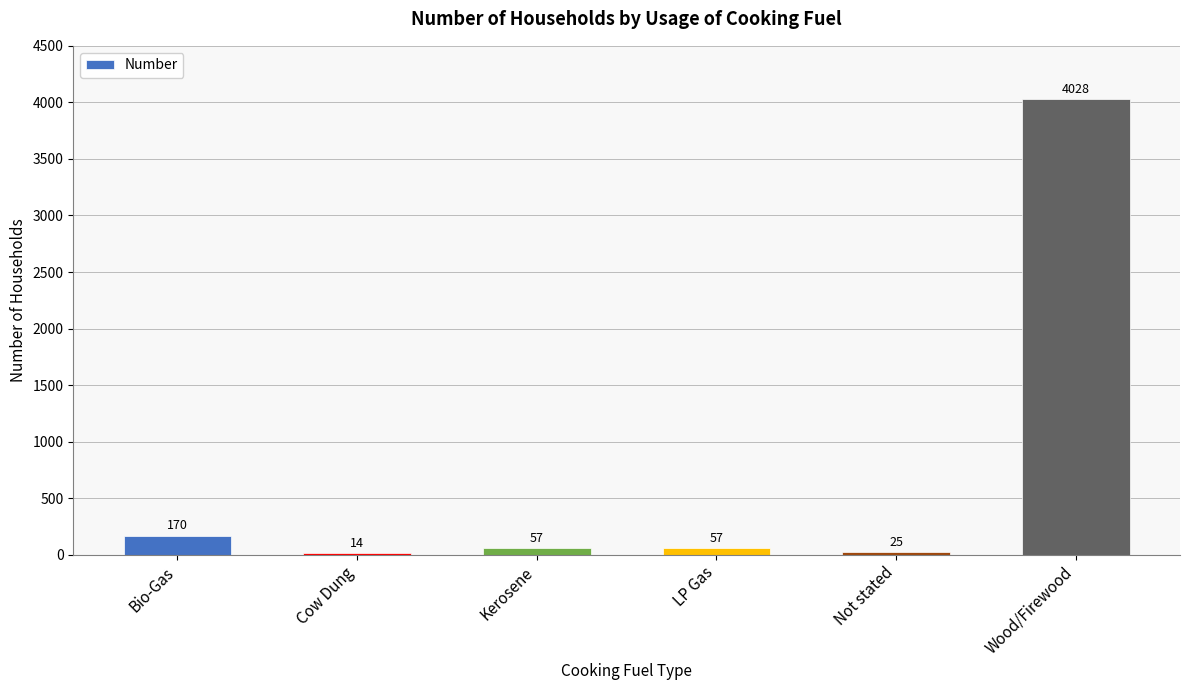

How many values are below 57?

2